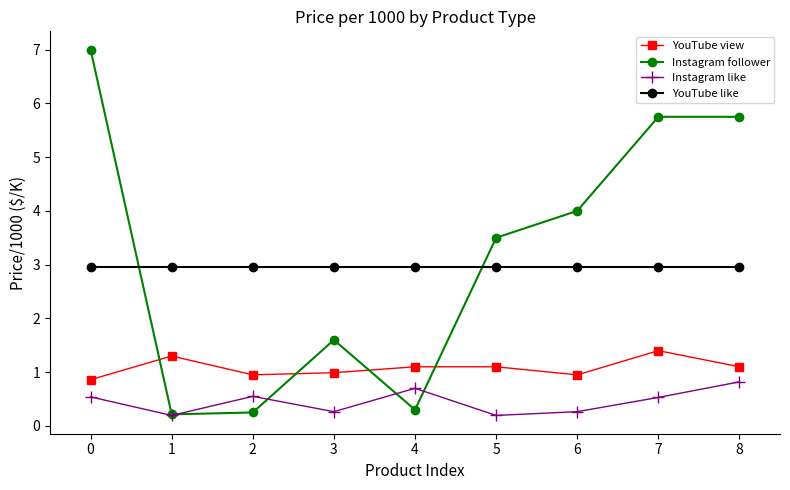

The Instagram like series shows 0.2 at 1. True or false?

True